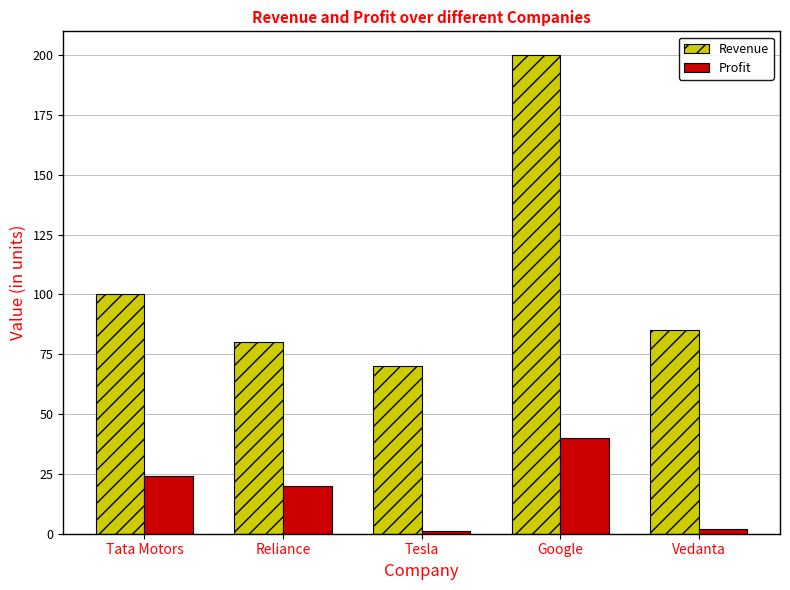

Between Tata Motors and Reliance, which series saw the biggest shift?

Revenue